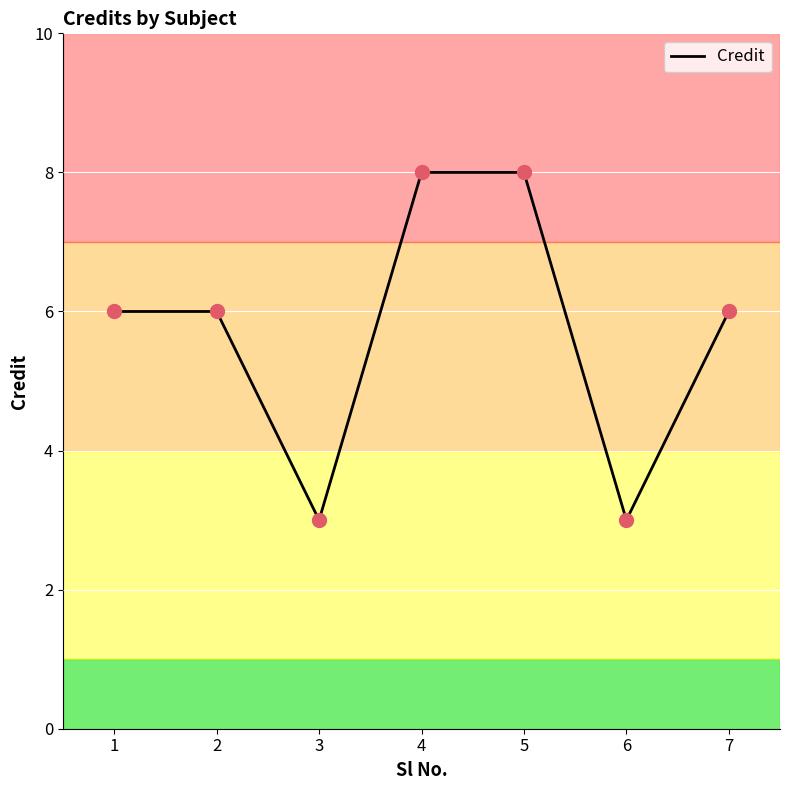

Between 4 and 6, which is larger?

4